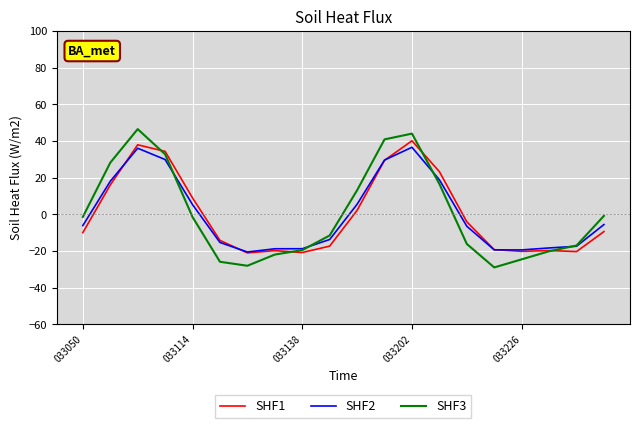

Which series has the widest spread of values?

SHF3